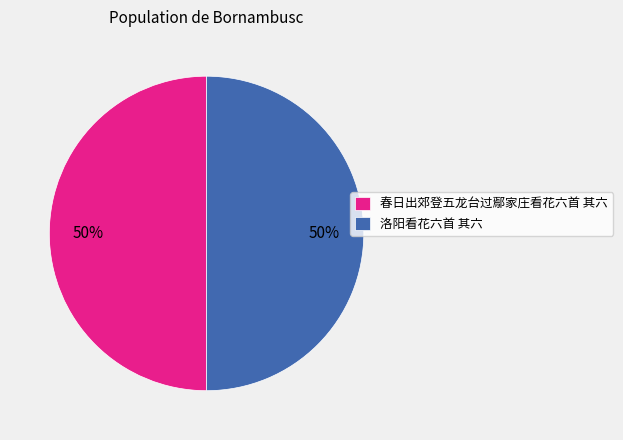

How many slices are in this pie chart?

2